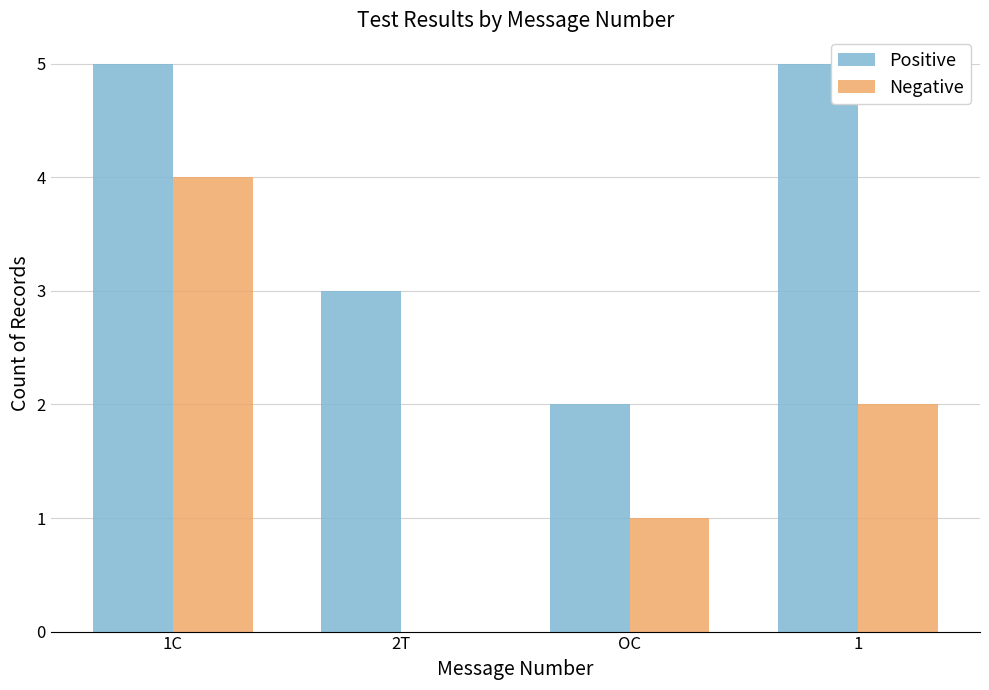

What is the difference between the Positive values at 2T and 1C?

2